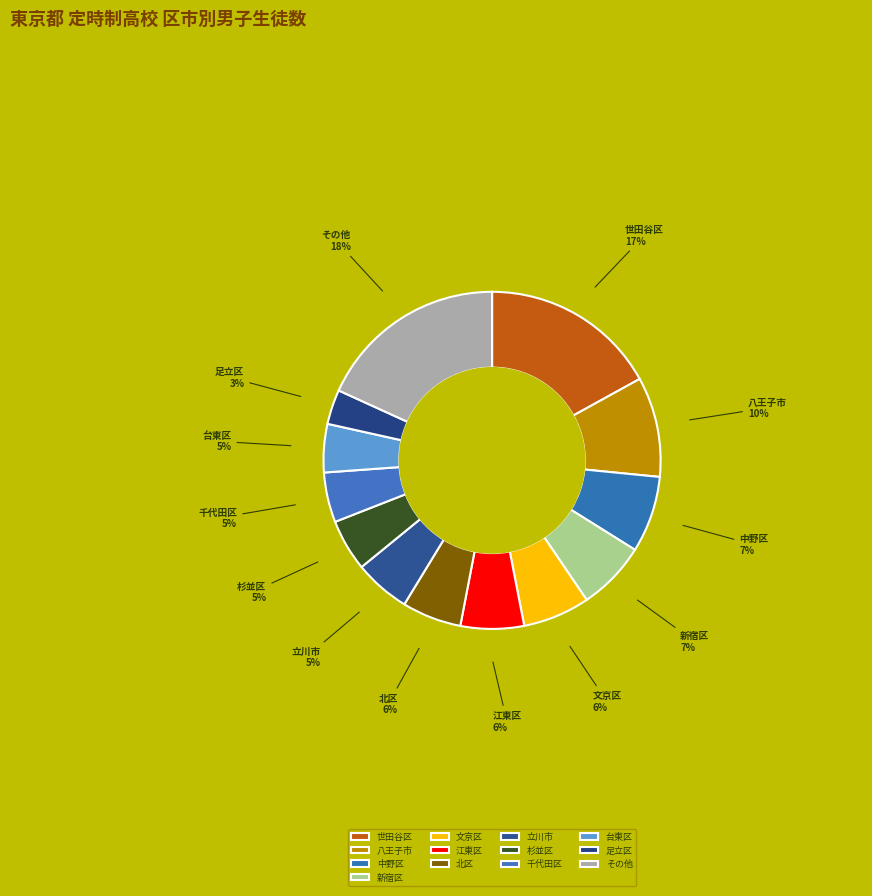

Which has a higher value, 中野区 or 台東区?

中野区